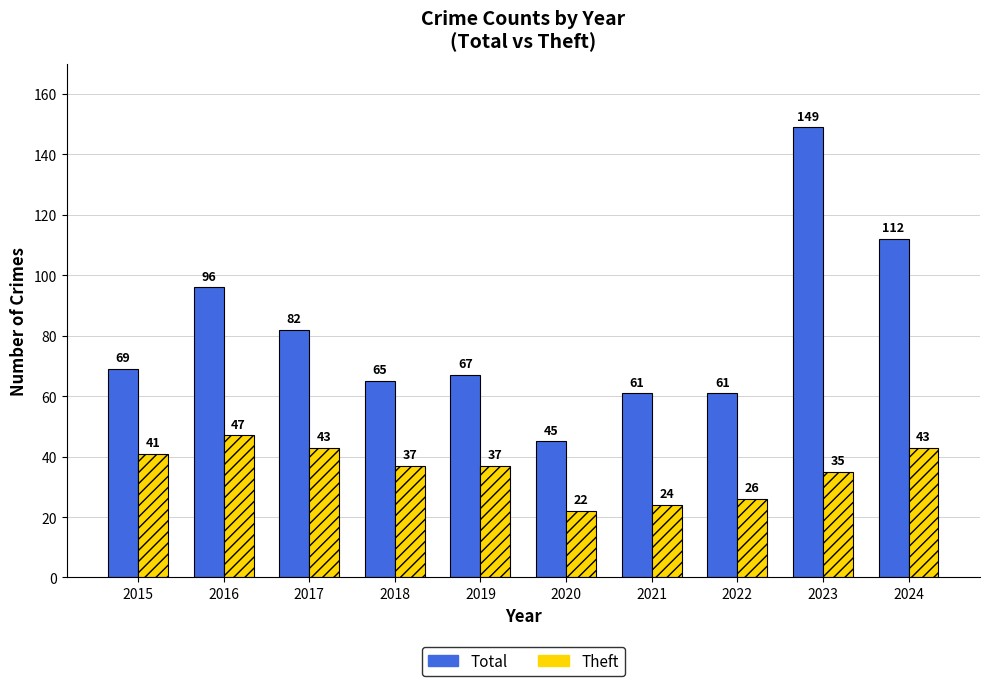

Are the bars grouped side by side (vs. stacked)?

Yes